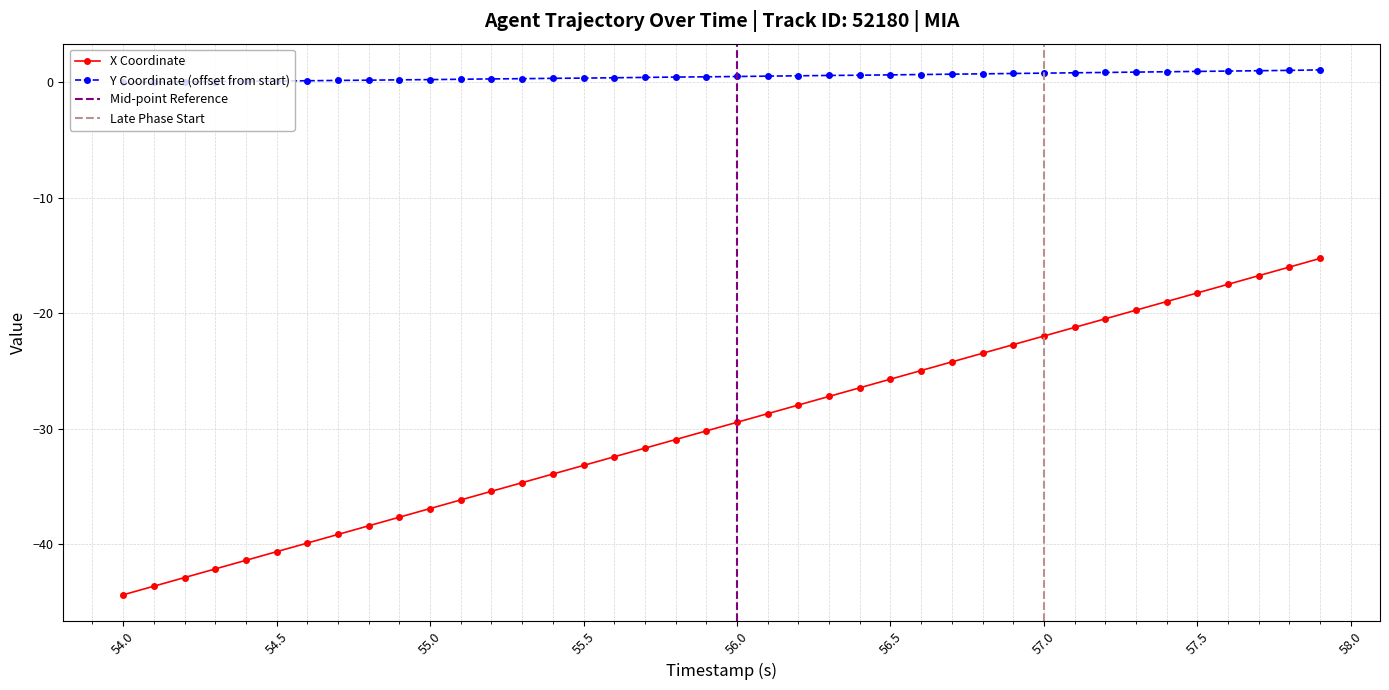

What is the maximum value for Y Coordinate (offset from start)?

1.1